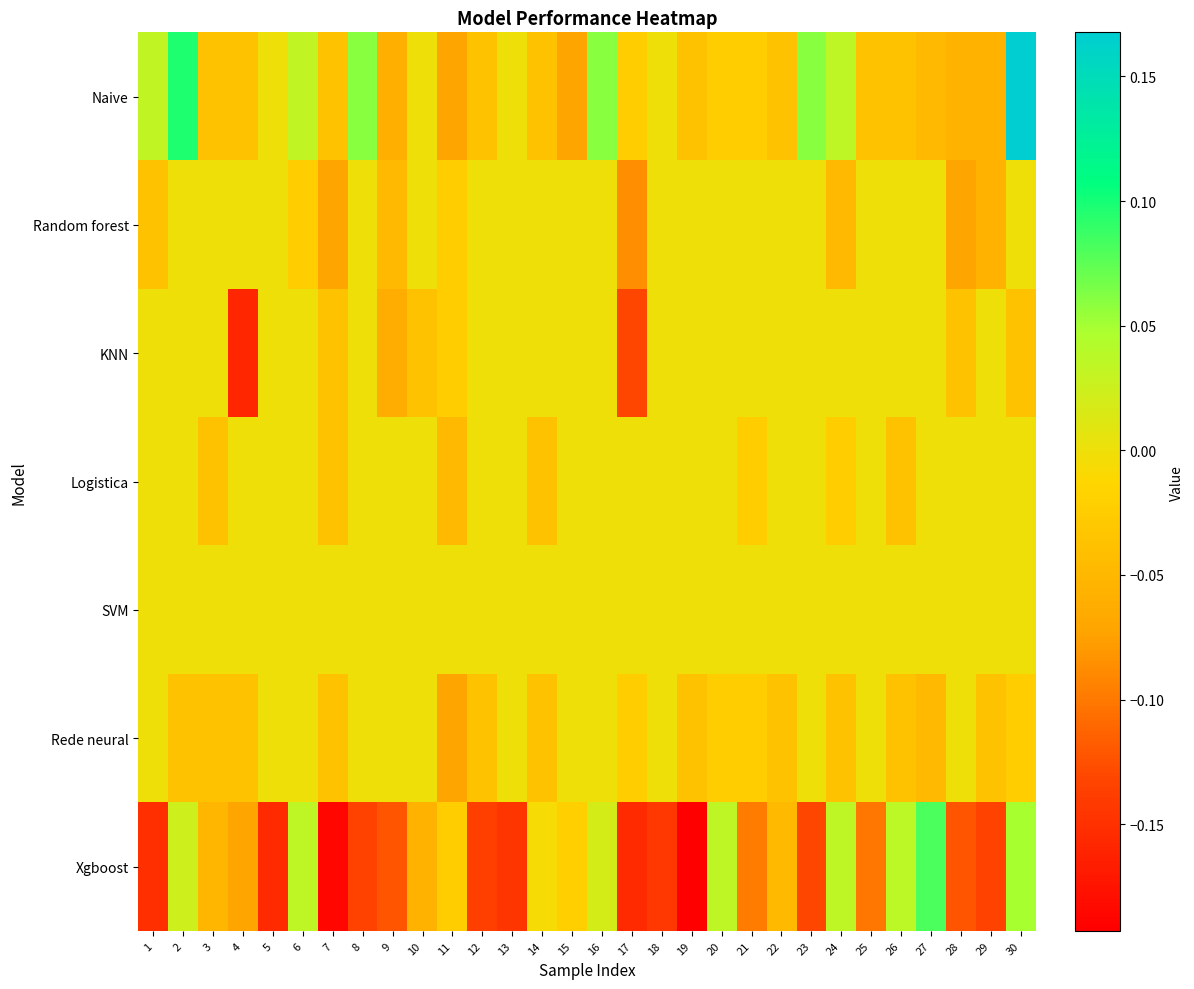

At which category is the sum across all series the highest?

30